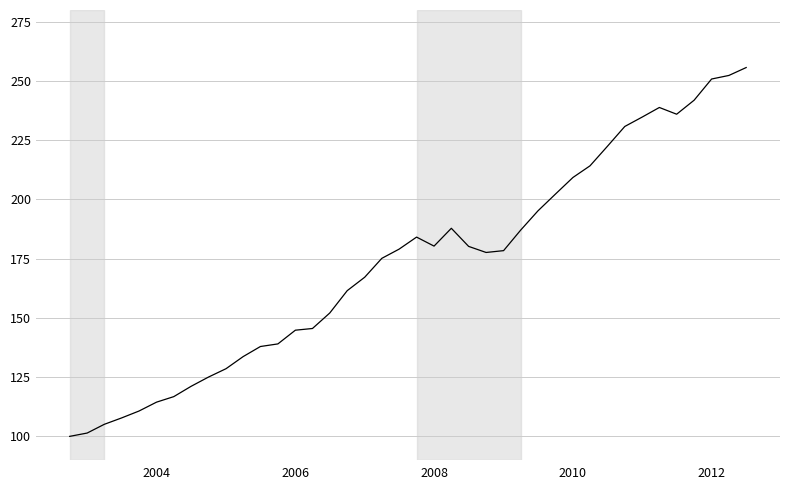

What is the sum of all values?

6927.3